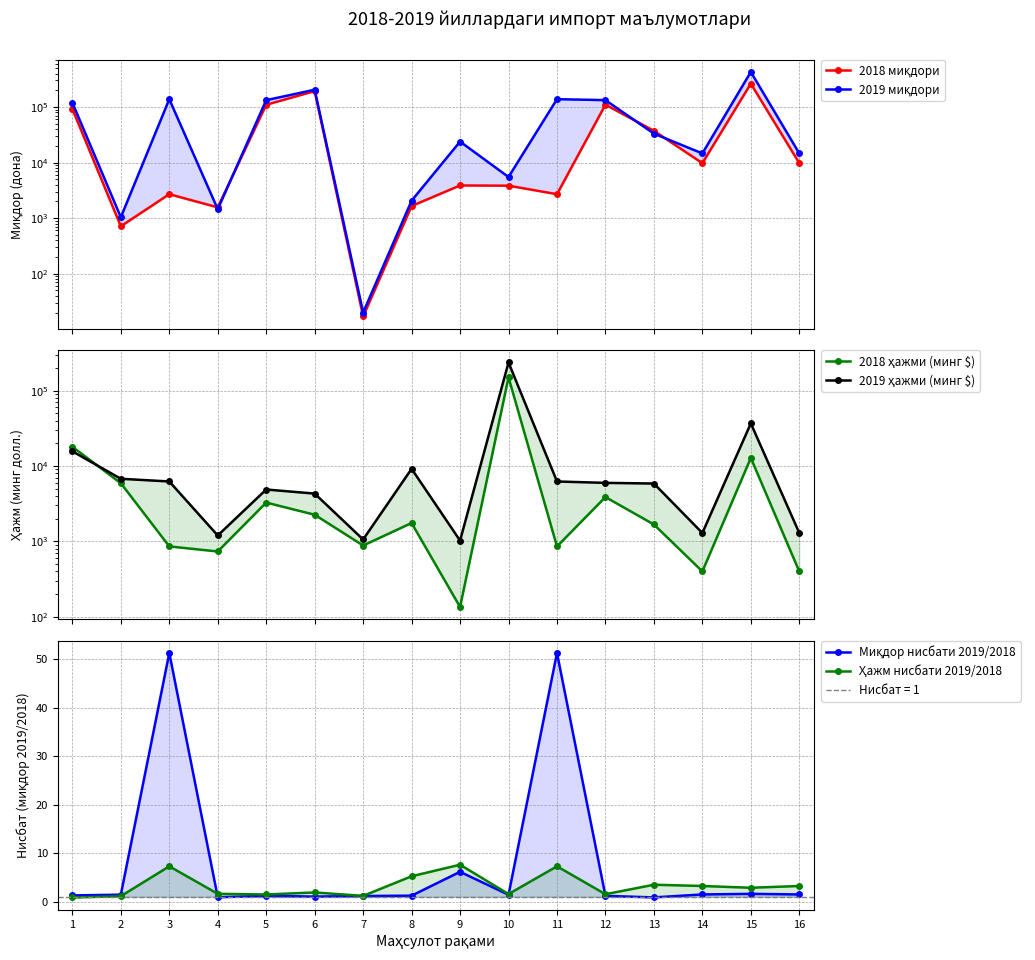

Reading right to left, what are all the values shown in this chart?

2018 миқдори: 16=9754.0	15=263475.0	14=9754.0	13=37265.0	12=110125.0	11=2697.0	10=3837.0	9=3873.0	8=1653.0	7=17.0	6=193091.0	5=109763.0	4=1562.0	3=2697.0	2=714.0	1=91996.0
2019 миқдори: 16=14611.0	15=427133.0	14=14611.0	13=33153.0	12=132881.0	11=138202.0	10=5494.0	9=23849.8	8=2063.0	7=20.0	6=204456.0	5=132614.0	4=1448.0	3=138202.0	2=1038.0	1=119583.0
2018 ҳажми (минг $): 16=397.9	15=12823.0	14=397.9	13=1672.7	12=3871.5	11=854.8	10=150899.5	9=134.1	8=1750.7	7=879.1	6=2254.2	5=3271.0	4=732.6	3=854.8	2=5914.9	1=18018.1
2019 ҳажми (минг $): 16=1289.5	15=36872.9	14=1289.5	13=5855.1	12=5978.4	11=6236.4	10=237906.7	9=1022.2	8=9184.4	7=1057.2	6=4304.7	5=4878.3	4=1194.8	3=6236.4	2=6774.6	1=15693.3
Миқдор нисбати 2019/2018: 16=1.5	15=1.6	14=1.5	13=0.9	12=1.2	11=51.2	10=1.4	9=6.2	8=1.2	7=1.2	6=1.1	5=1.2	4=0.9	3=51.2	2=1.5	1=1.3
Ҳажм нисбати 2019/2018: 16=3.2	15=2.9	14=3.2	13=3.5	12=1.5	11=7.3	10=1.6	9=7.6	8=5.2	7=1.2	6=1.9	5=1.5	4=1.6	3=7.3	2=1.1	1=0.9